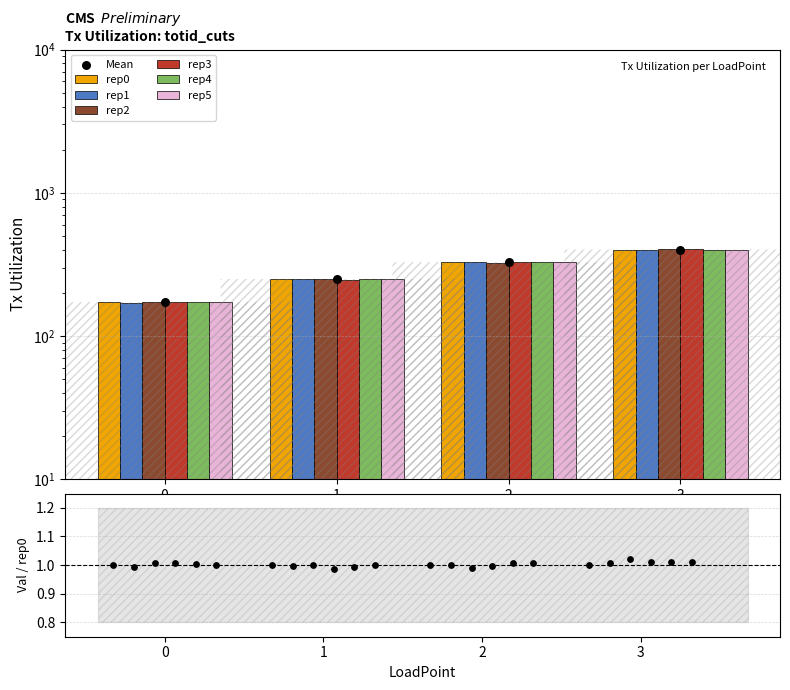

Which series contains the lowest Y value?

rep1